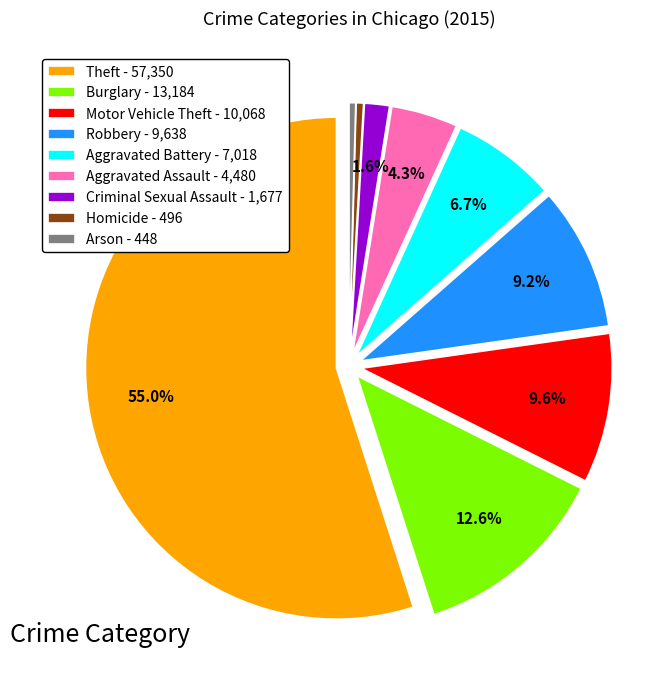

Which category has the biggest portion of the pie?

Theft